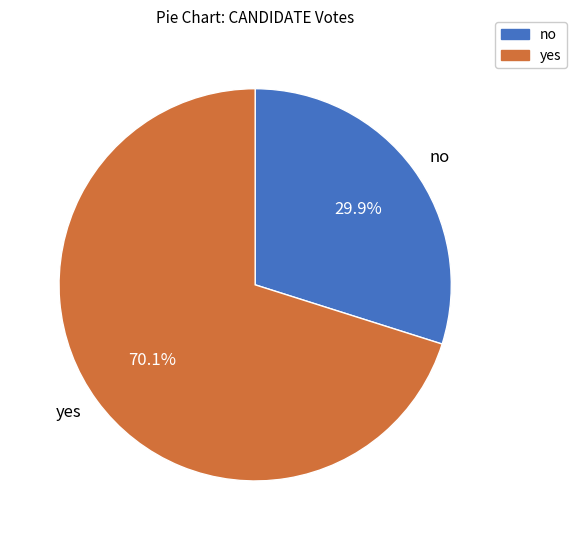

Which slice is the smallest?

no